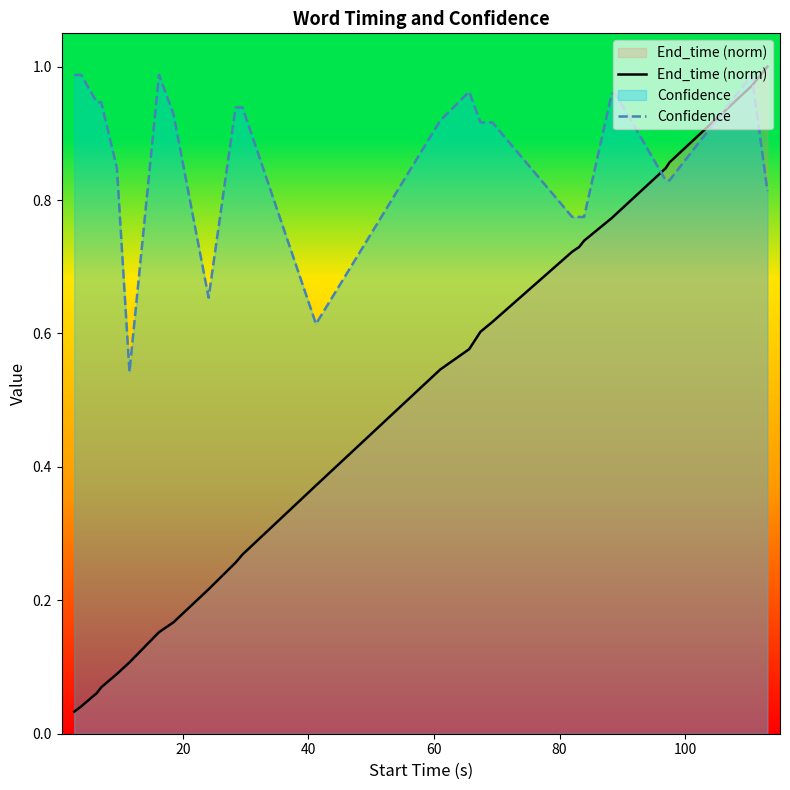

True or false: Confidence and End_time (norm) intersect in this chart.

True